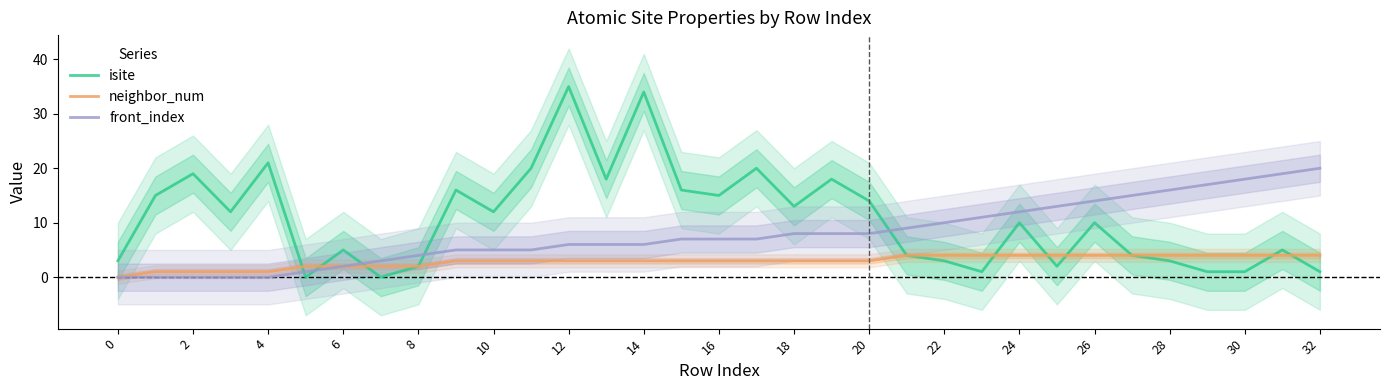

What value does the front_index series have at 17, to the nearest 5?

5